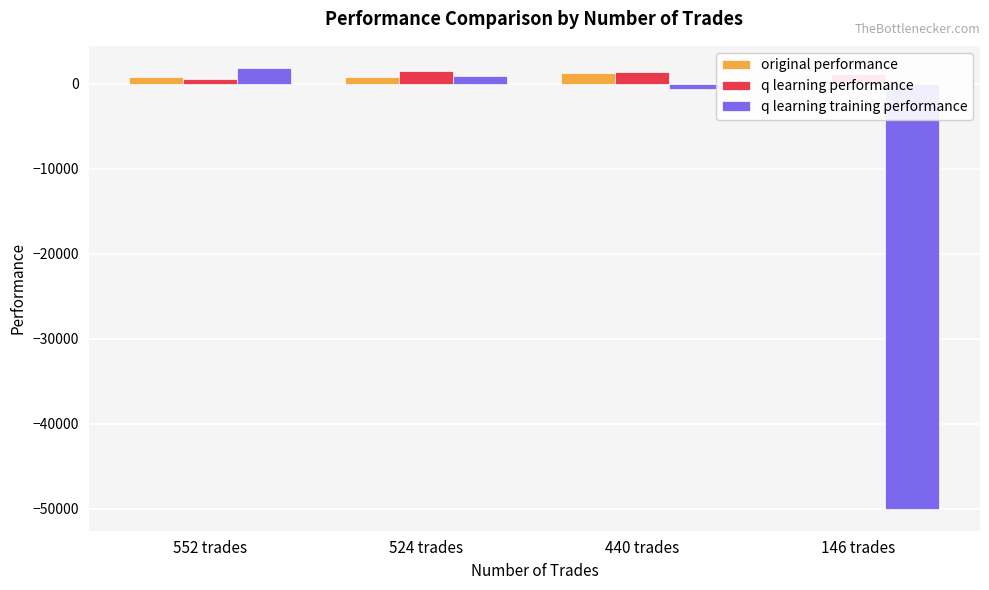

List the series in order of their peak value, highest first.

q learning training performance, q learning performance, original performance